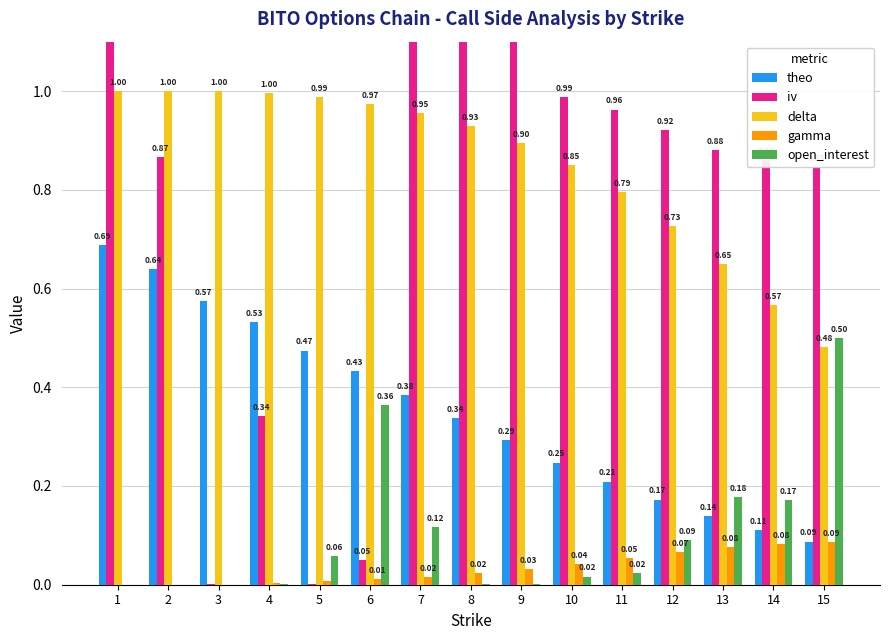

What is the difference between the maximum and minimum values in the gamma series?

0.1